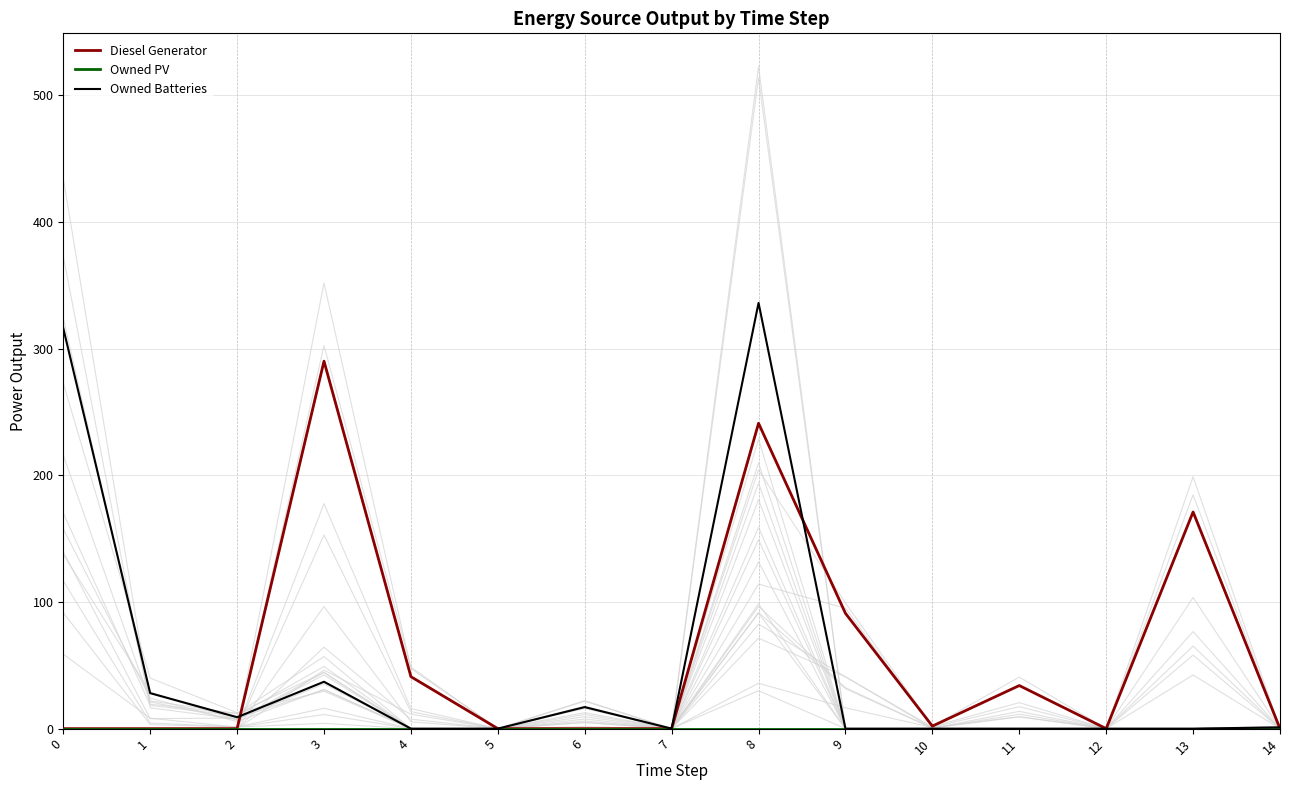

What is the total value across all series at 4?

41